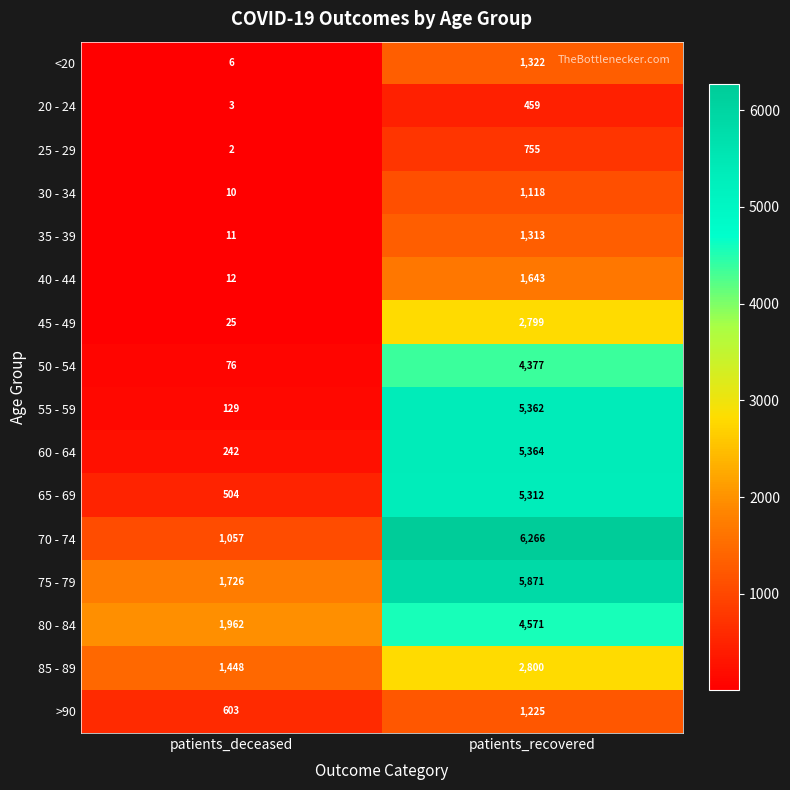

What value does the 55 - 59 series have at patients_deceased, to the nearest 10?

130